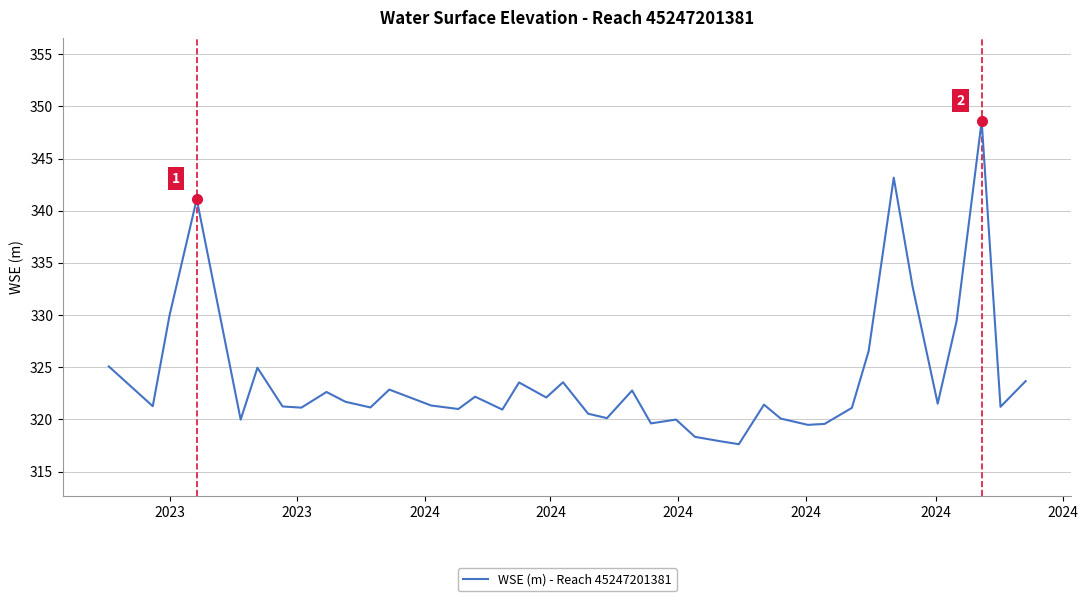

What is the greatest value displayed?

348.6